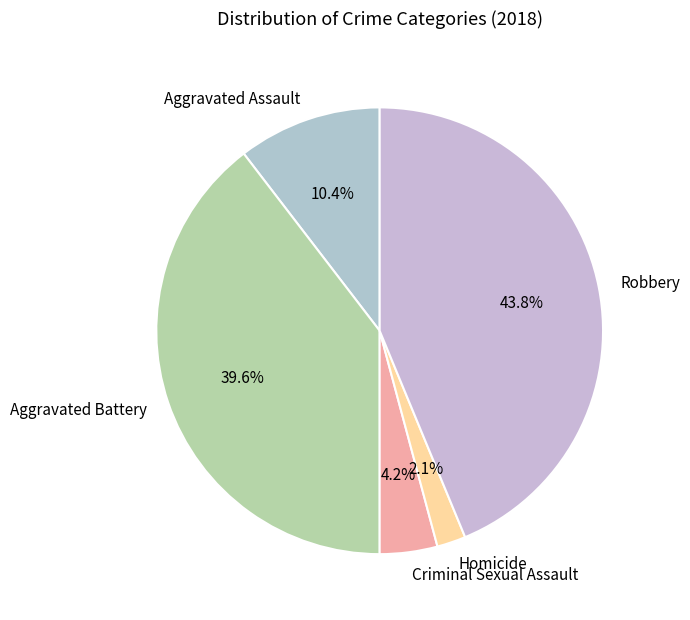

Count the number of slices in the pie.

5